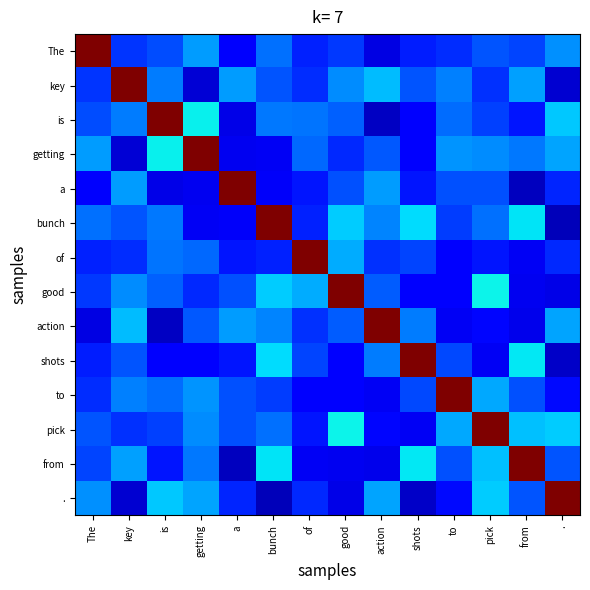

True or false: a has a value of 0.5 at key.

False